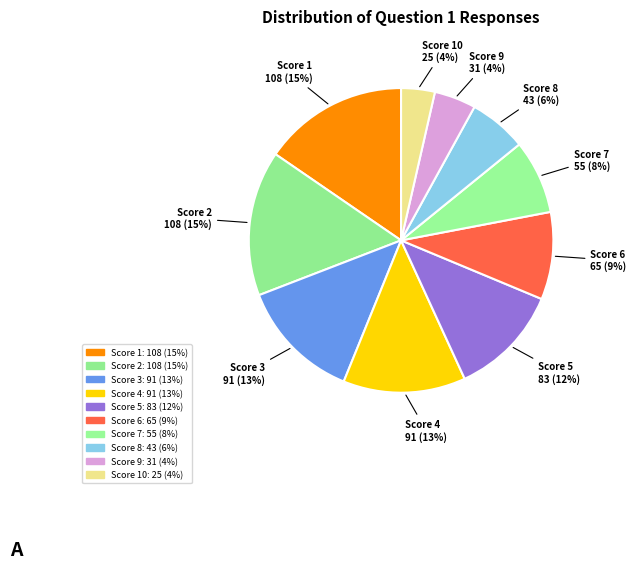

How many slices are in this pie chart?

10